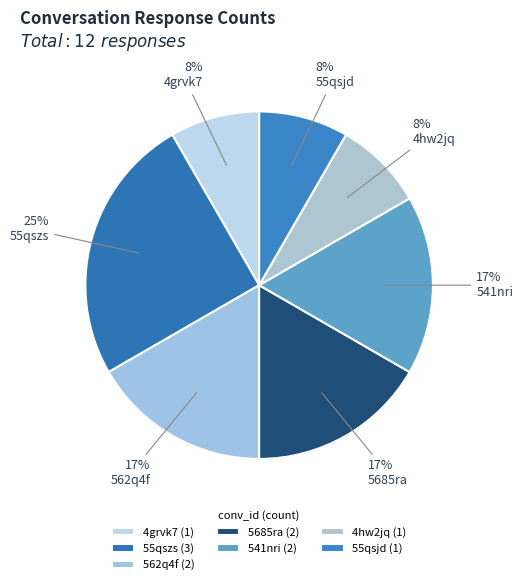

Does 55qsjd represent more than half of the total?

No